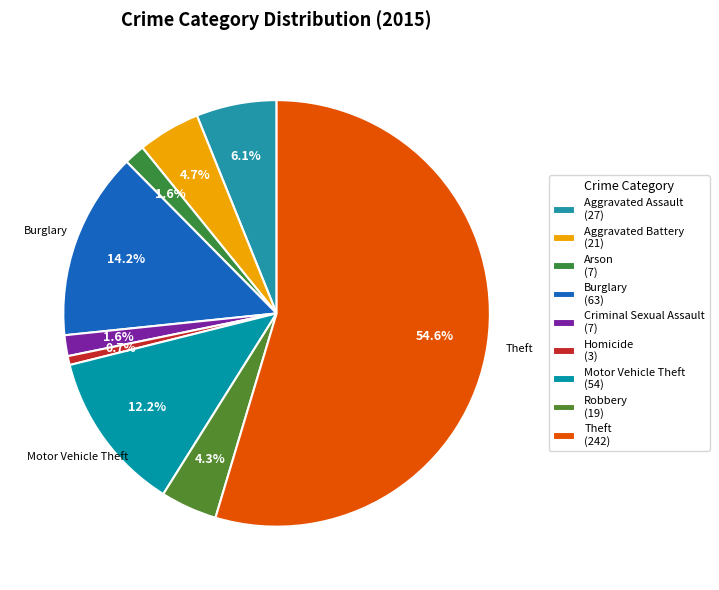

True or false: Criminal Sexual Assault accounts for 2% of the total.

True